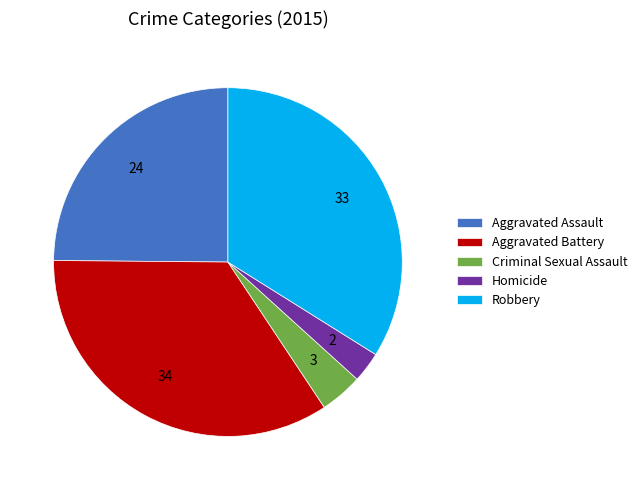

Between Homicide and Aggravated Assault, which is larger?

Aggravated Assault